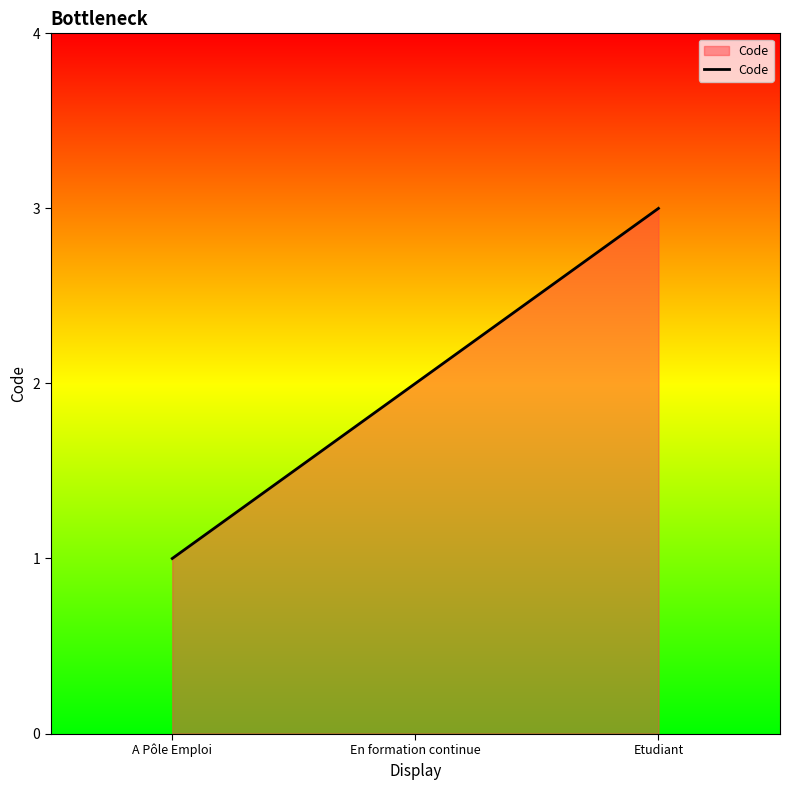

List the labels in order of value, smallest first.

A Pôle Emploi, En formation continue, Etudiant